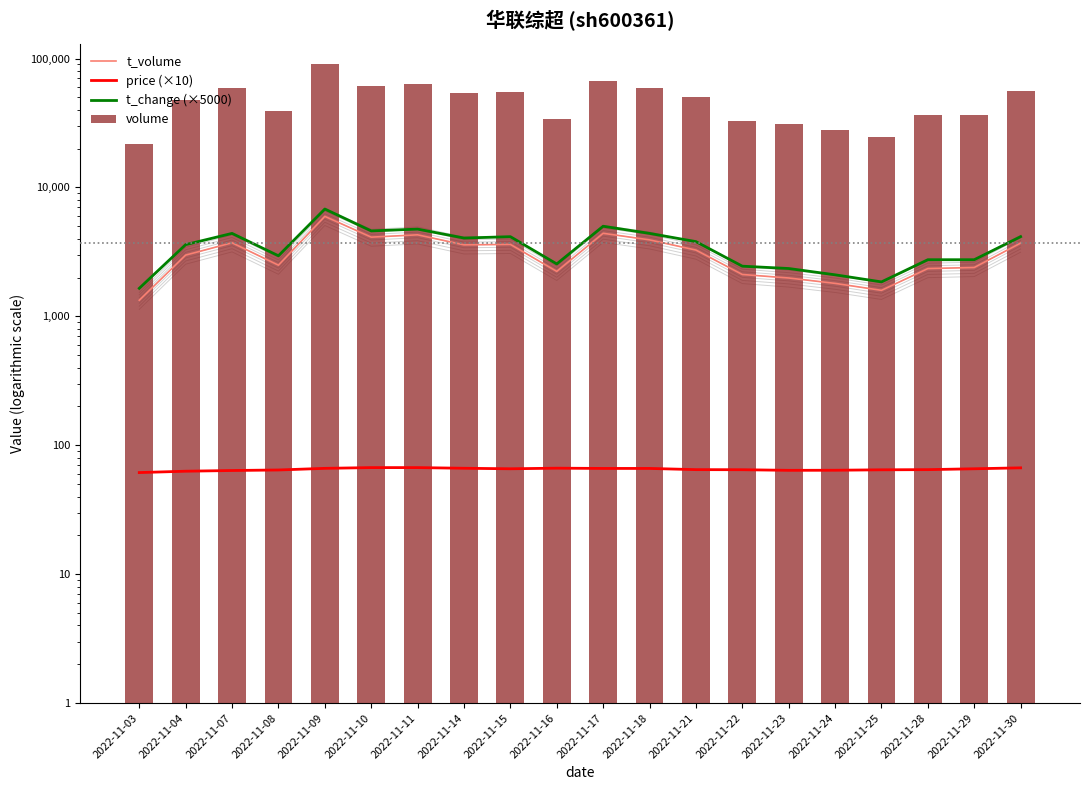

At how many categories does at least one series exceed 16701?

20